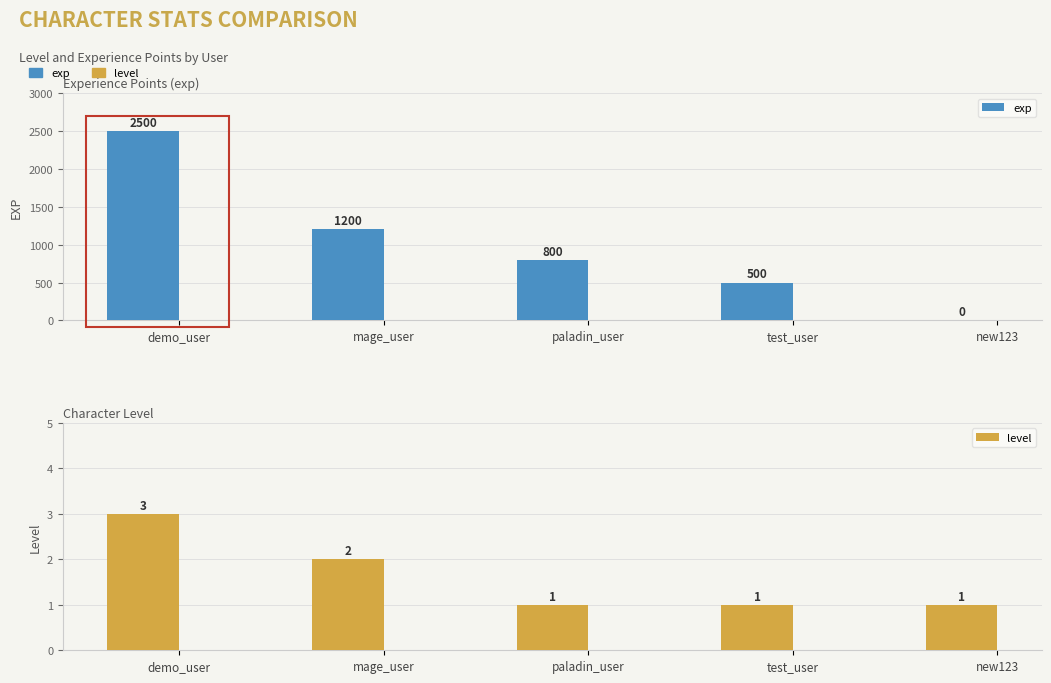

Is it true that exp equals 2500 at demo_user?

True